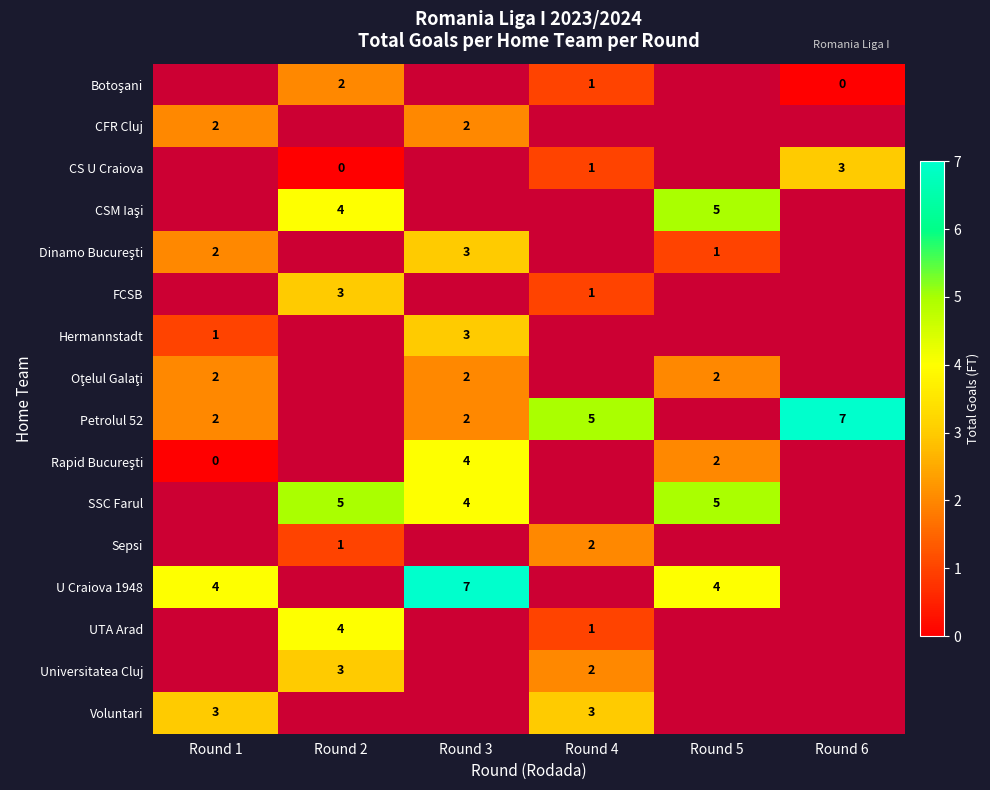

True or false: Petrolul 52 has a value of 3 at Round 1.

False